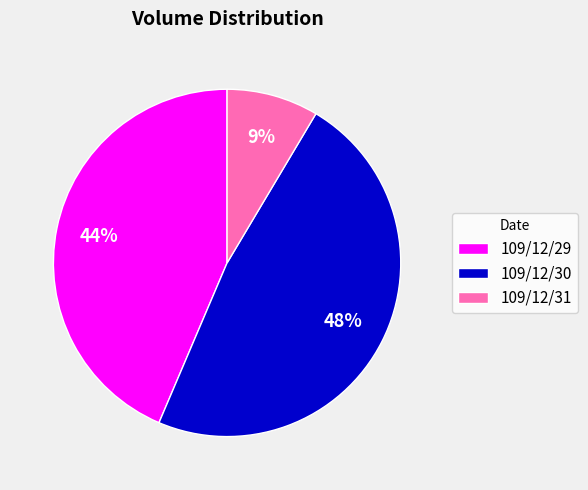

To the nearest percent, what is the combined percentage of 109/12/31 and 109/12/29?

52%